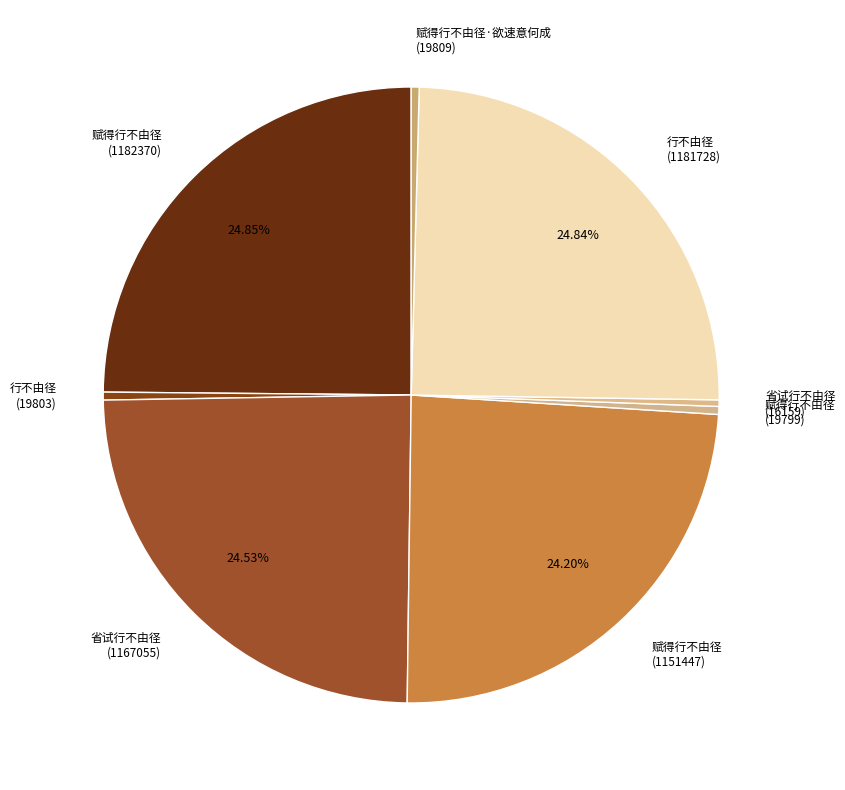

Approximately how many times larger is the value at 省试行不由径 (16159) compared to 赋得行不由径 (19799)?

0.8